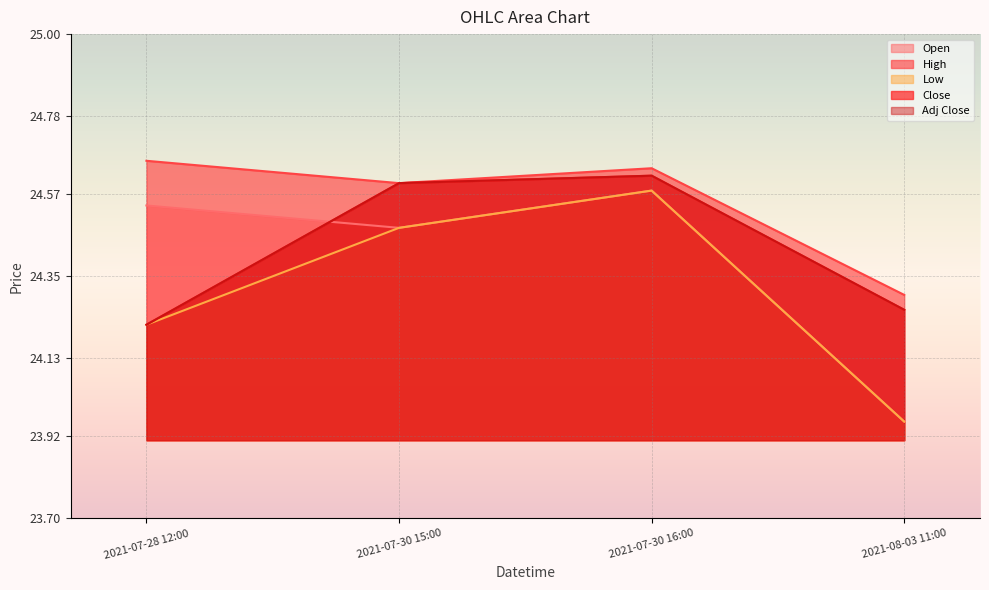

Where do Adj Close and Open first cross each other?

2021-07-28 12:00 and 2021-07-30 15:00